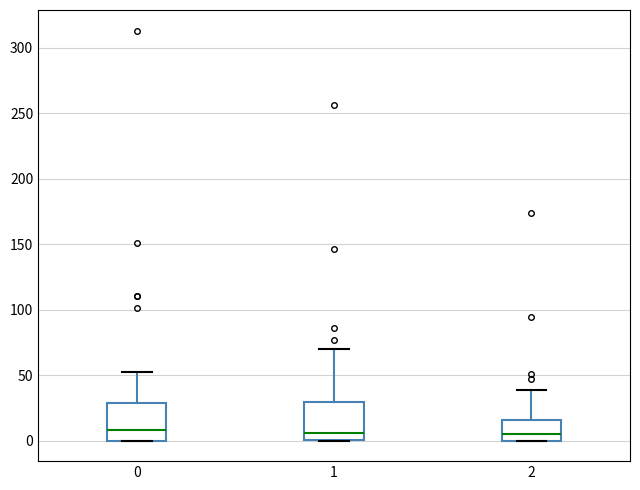

Reading left to right, transcribe this box plot: for each box, give where its median line is, the range the box spans, and where its two whiskers end, as read against the y-axis. The values are not printed on the chart, so give them approximately, as read against the axis.

0: median 10, box 0 to 30, whiskers 0 to 50
1: median 5, box 0 to 30, whiskers 0 to 70
2: median 5, box 0 to 15, whiskers 0 to 40